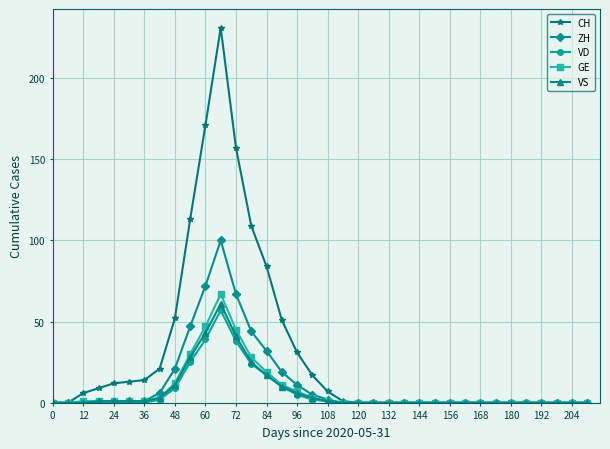

Which series has the largest total across all categories?

CH